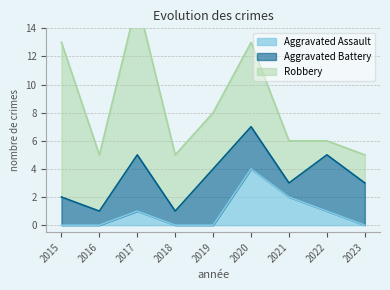

Where is the first local maximum for Aggravated Assault?

2017